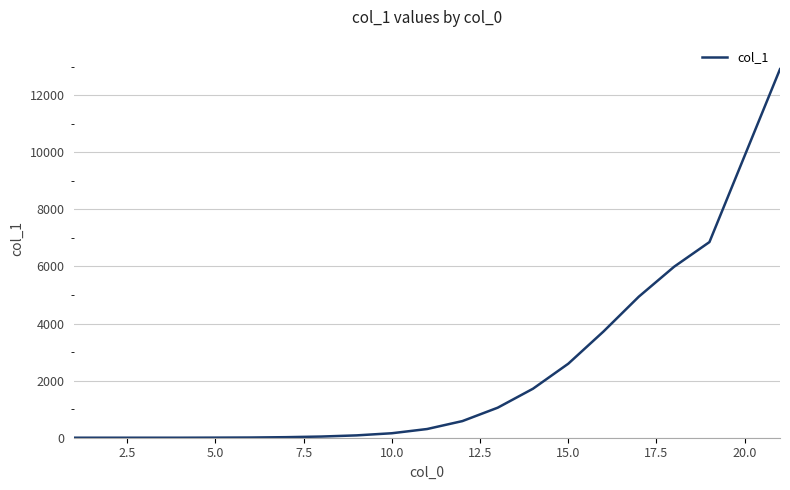

What is the difference between the maximum and minimum values?

12912